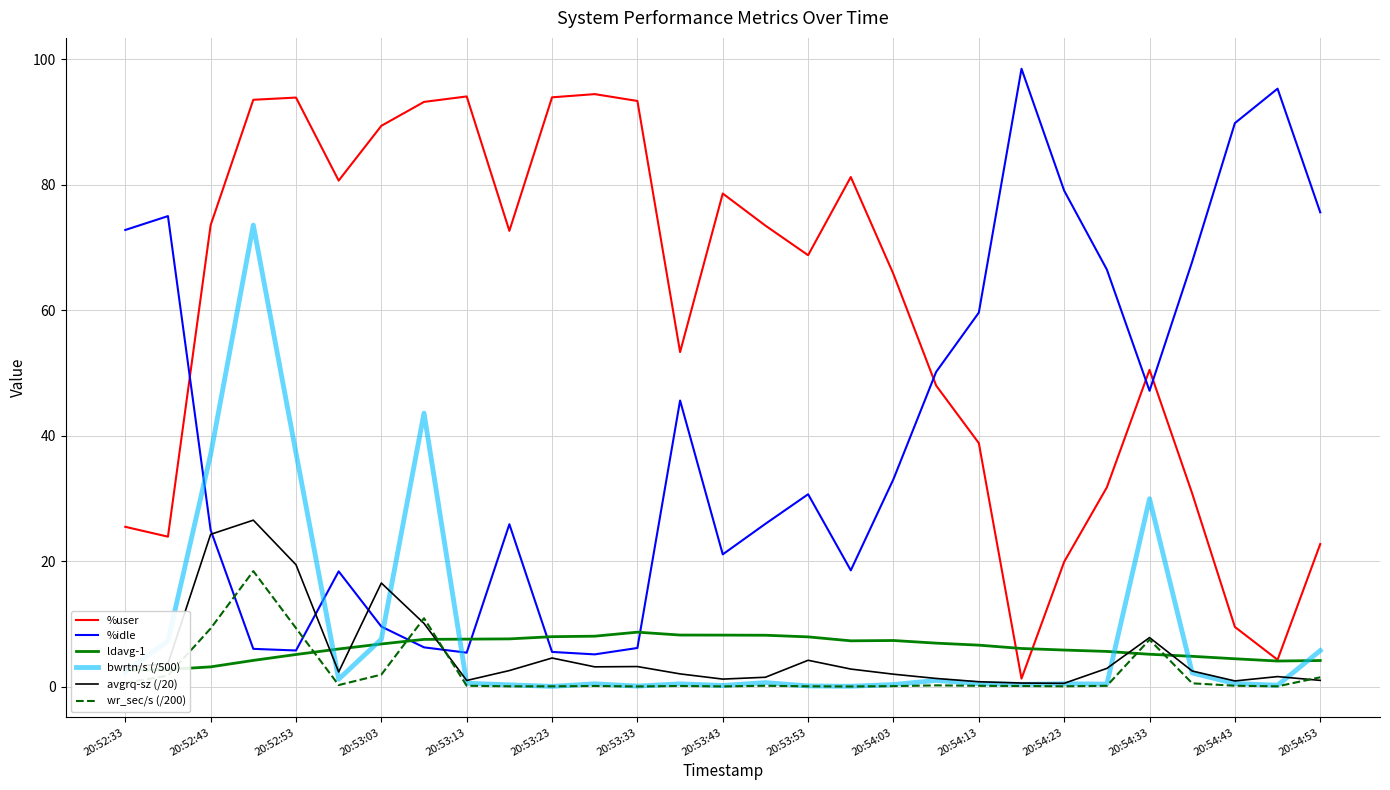

The %idle series shows 33.1 at 20:54:03. True or false?

True